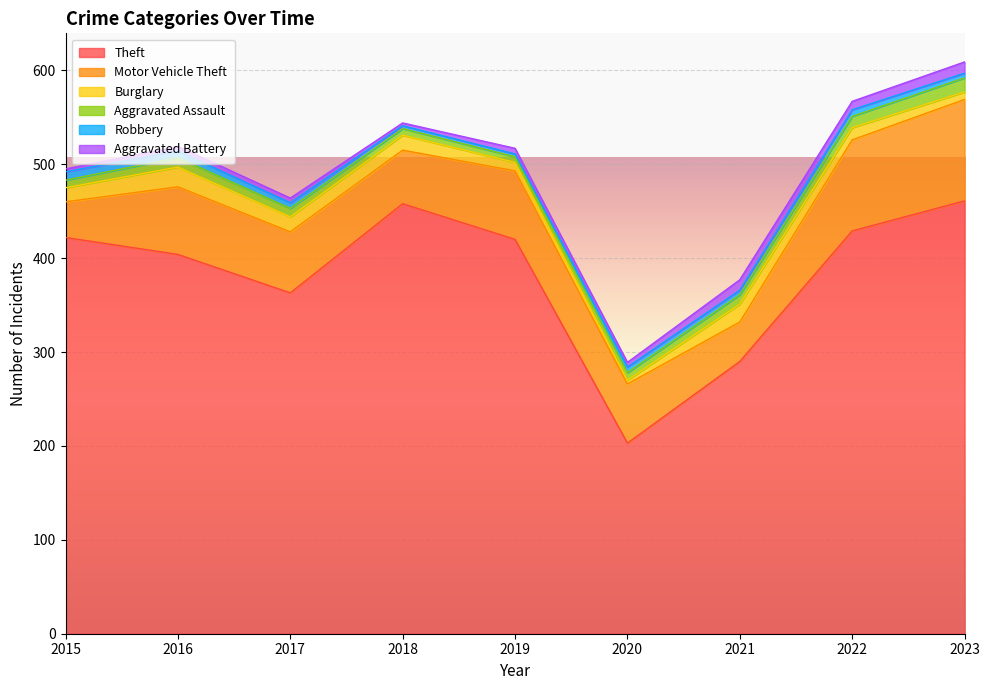

At 2018, list the series in order from largest to smallest.

Theft, Motor Vehicle Theft, Burglary, Aggravated Assault, Robbery, Aggravated Battery